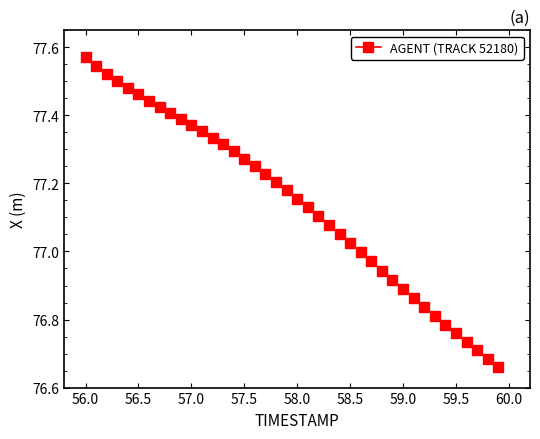

What is the difference between the maximum and minimum values?

0.9